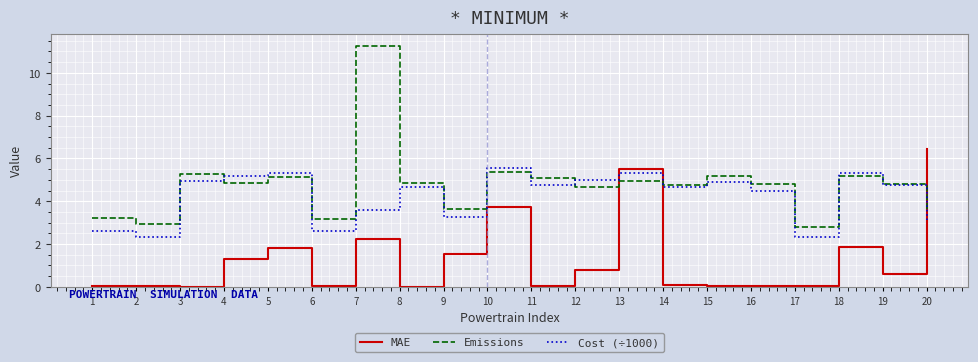

What is the average value of the Cost (÷1000) series?

4.2